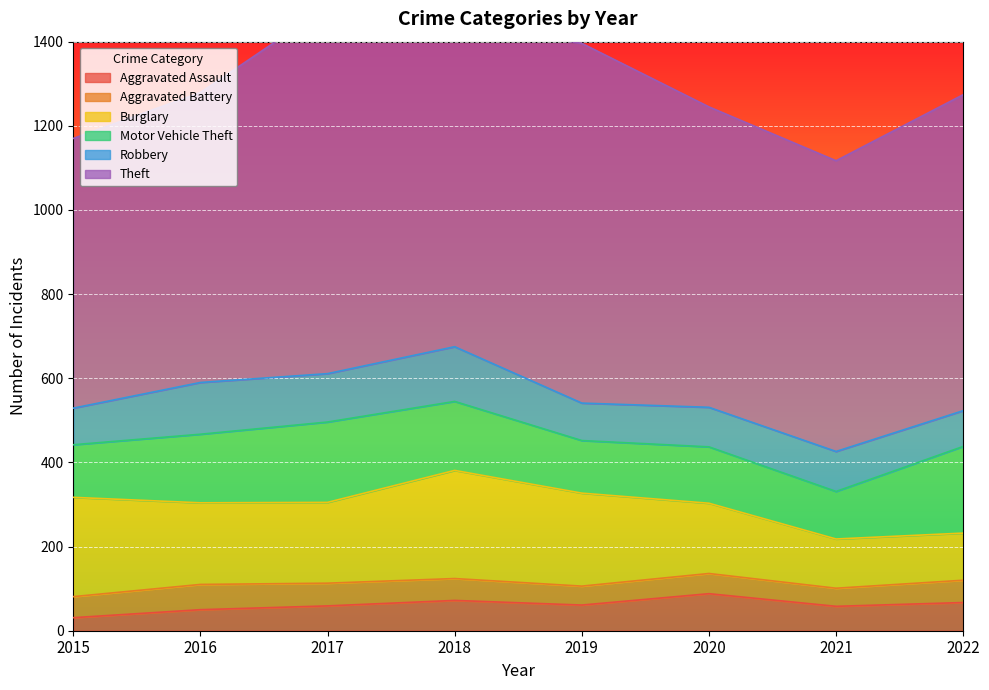

At which label is Robbery closest to 107?

2017